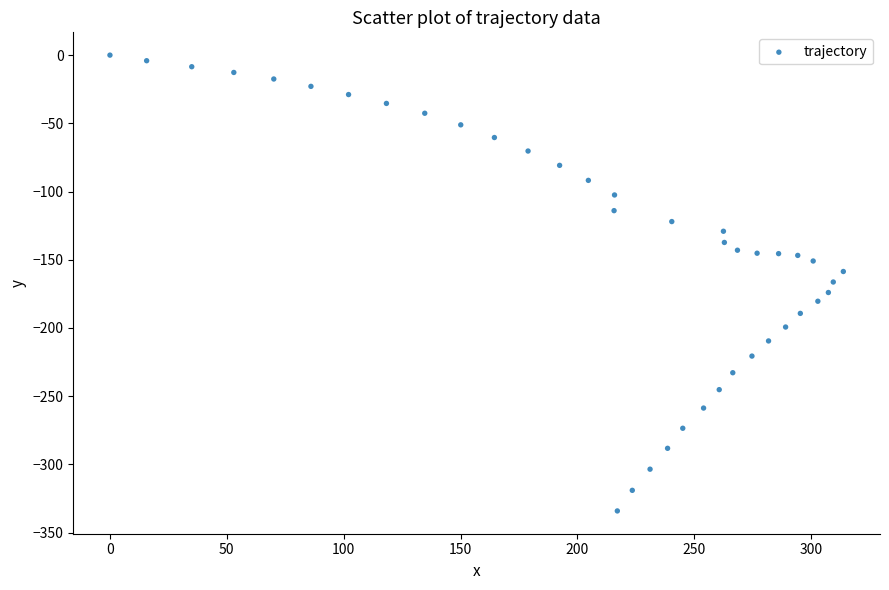

What is the range of Y values (max minus min)?

334.1